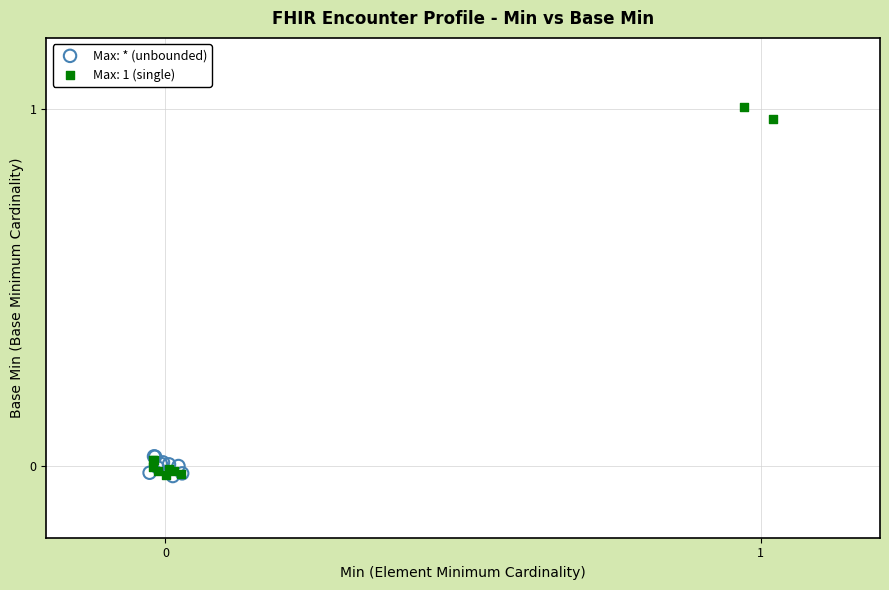

Which series reaches the maximum Y coordinate?

Max: 1 (single)